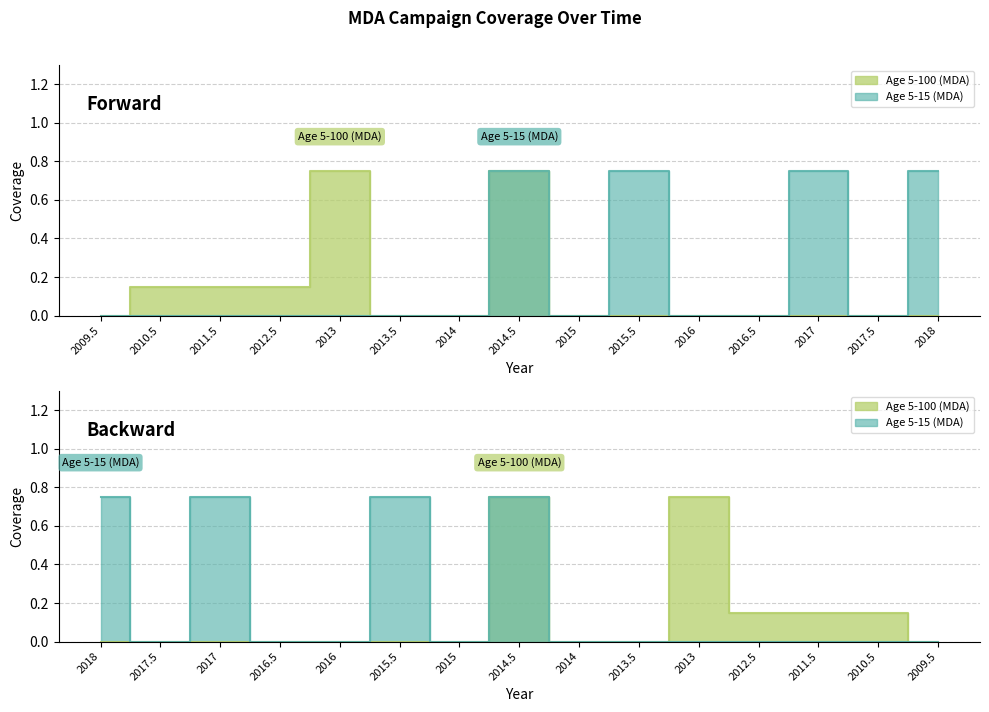

At which label does Age 5-100 (MDA) reach its minimum?

2009.5